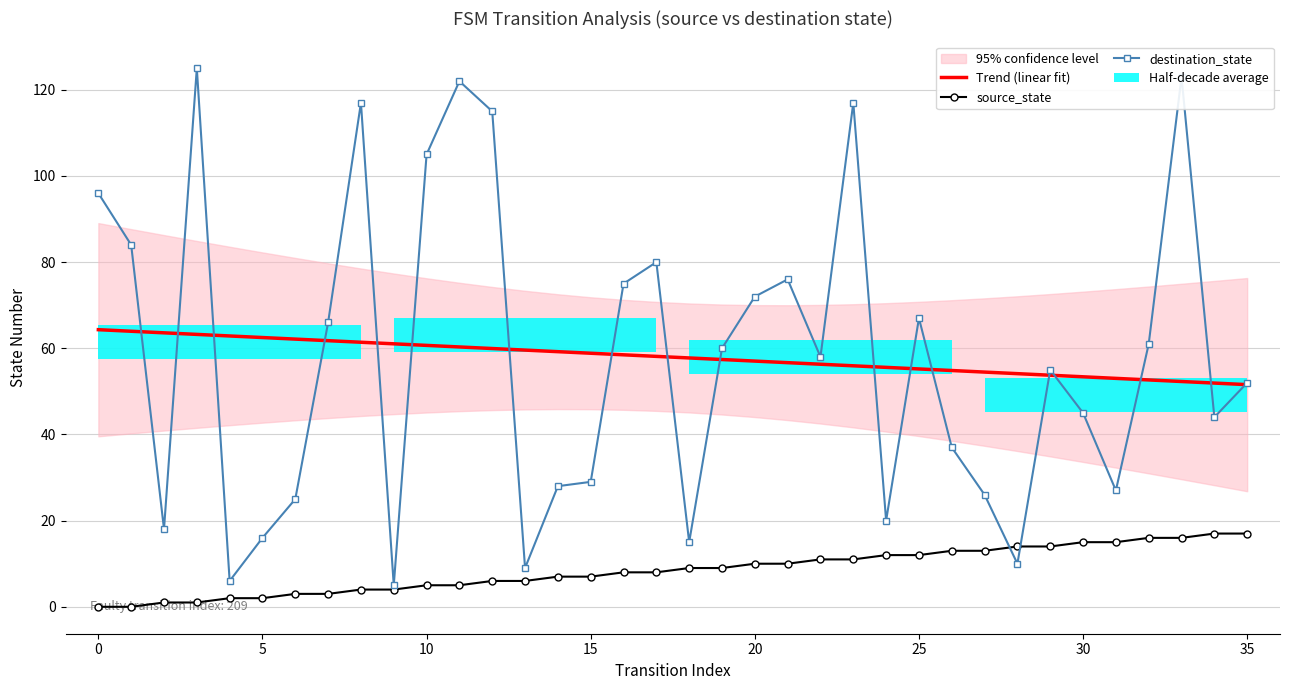

At which label is source_state closest to 8?

16